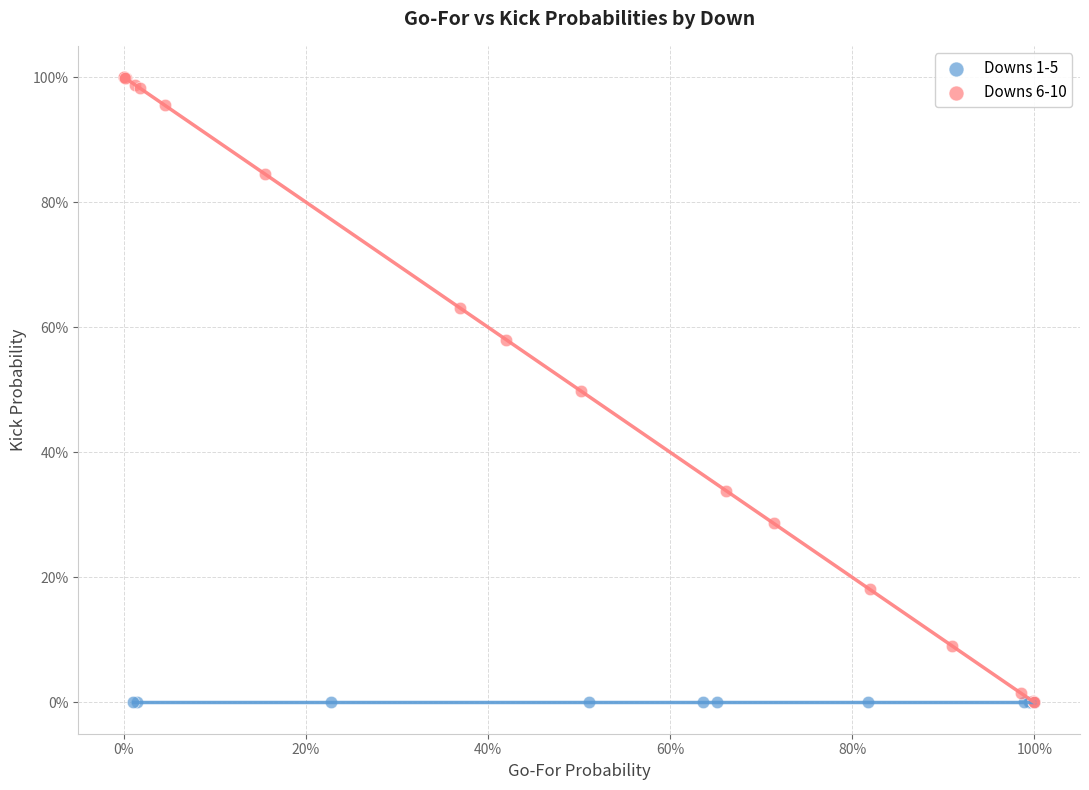

Which series reaches the maximum Y coordinate?

Downs 6-10